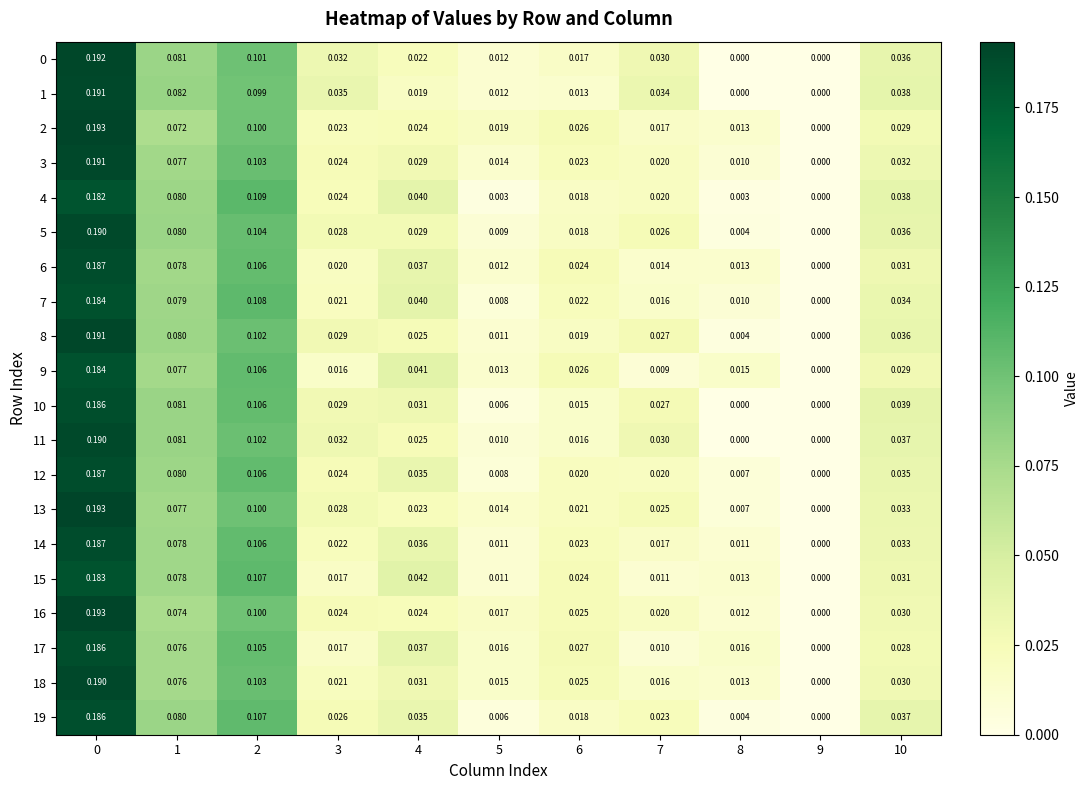

Is the value of 0 at 3 greater than the value of 16 at 8?

Yes